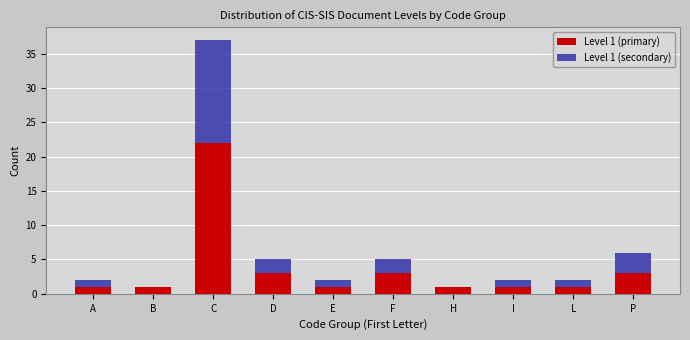

Reading left to right, what are the values for Level 1 (primary)?

A=1	B=1	C=22	D=3	E=1	F=3	H=1	I=1	L=1	P=3